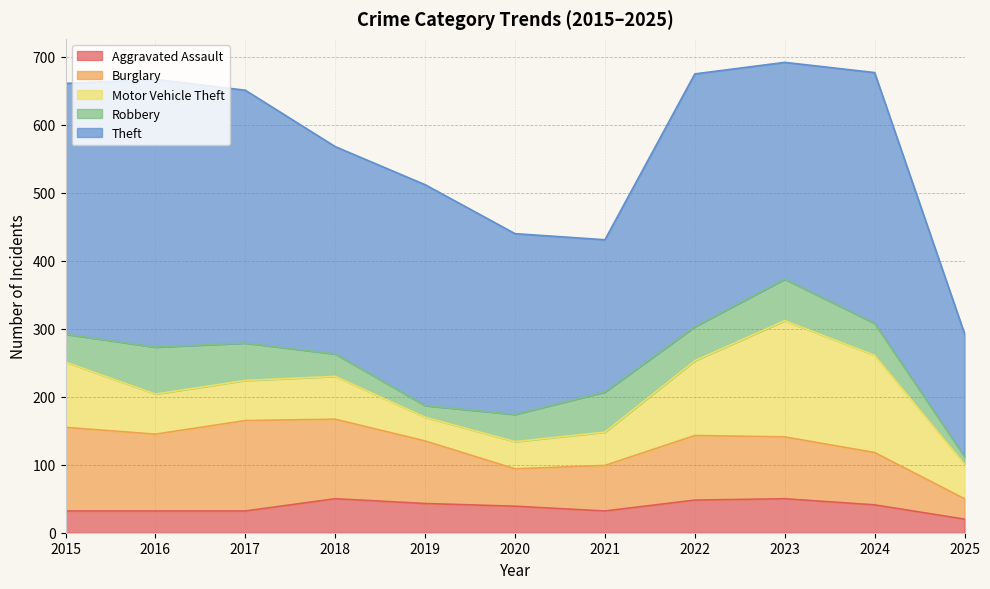

What is the value of the Motor Vehicle Theft point at the 10th from the left?

143